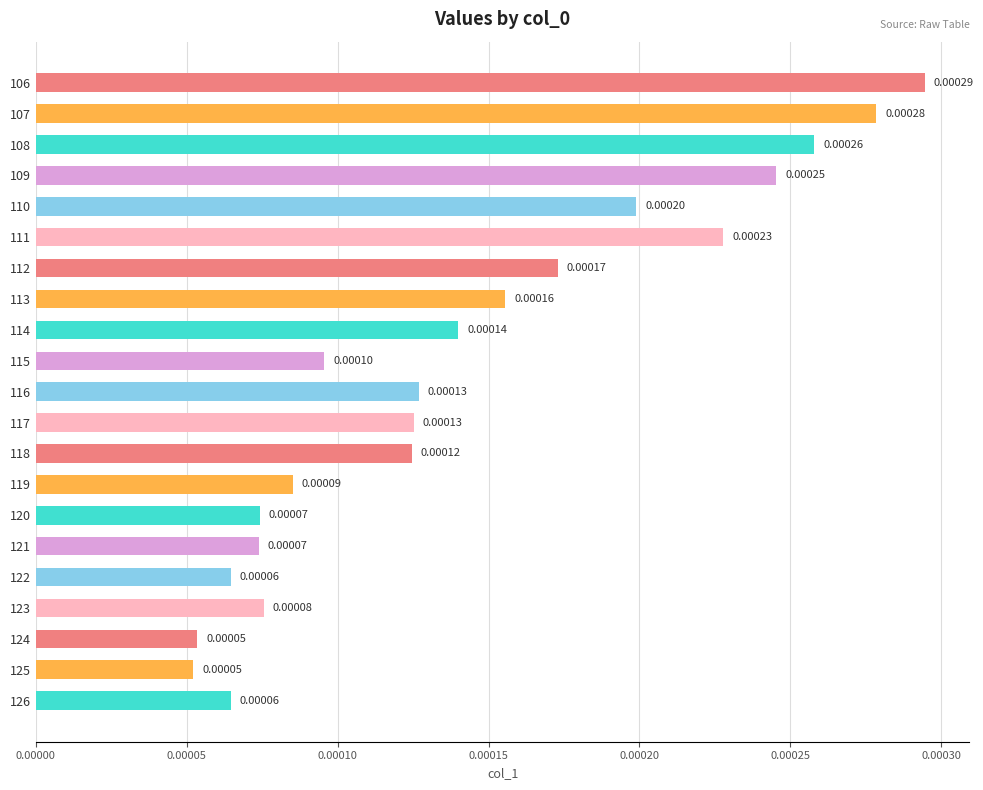

Between 126 and 125, which is larger?

126